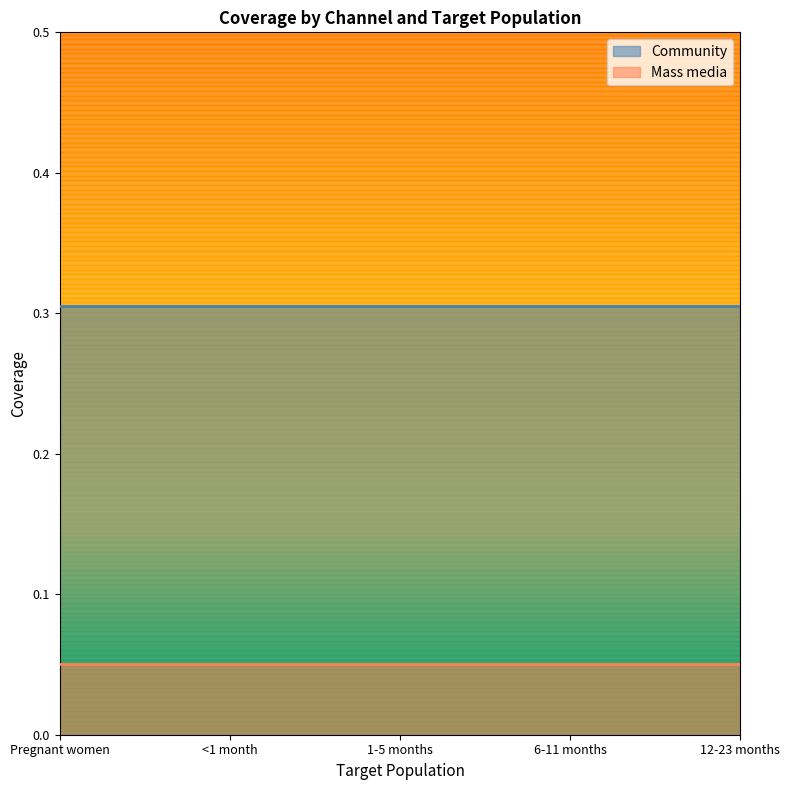

What is the label of the 4th point from the left?

6-11 months